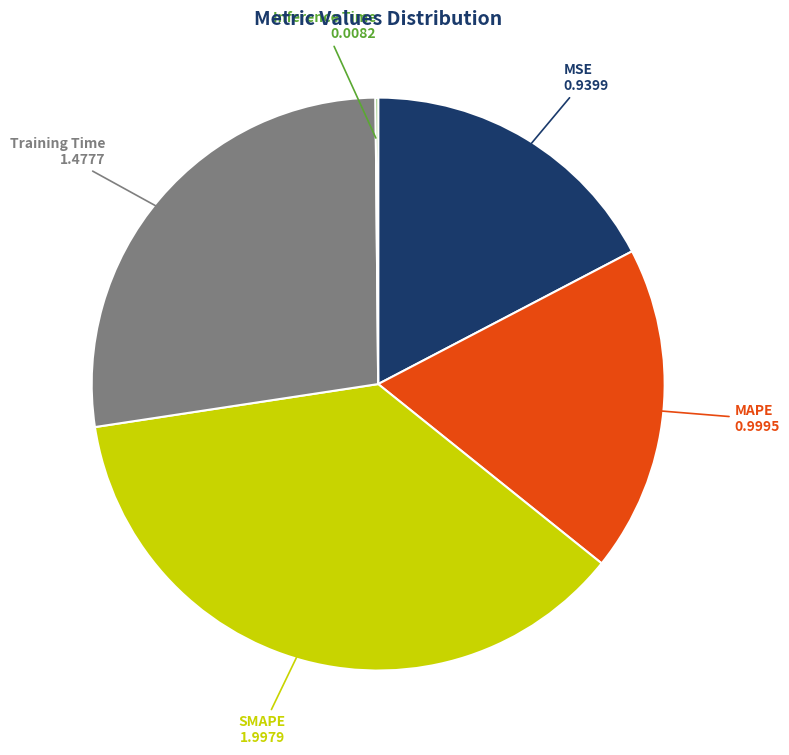

Between SMAPE and Training Time, which is larger?

SMAPE